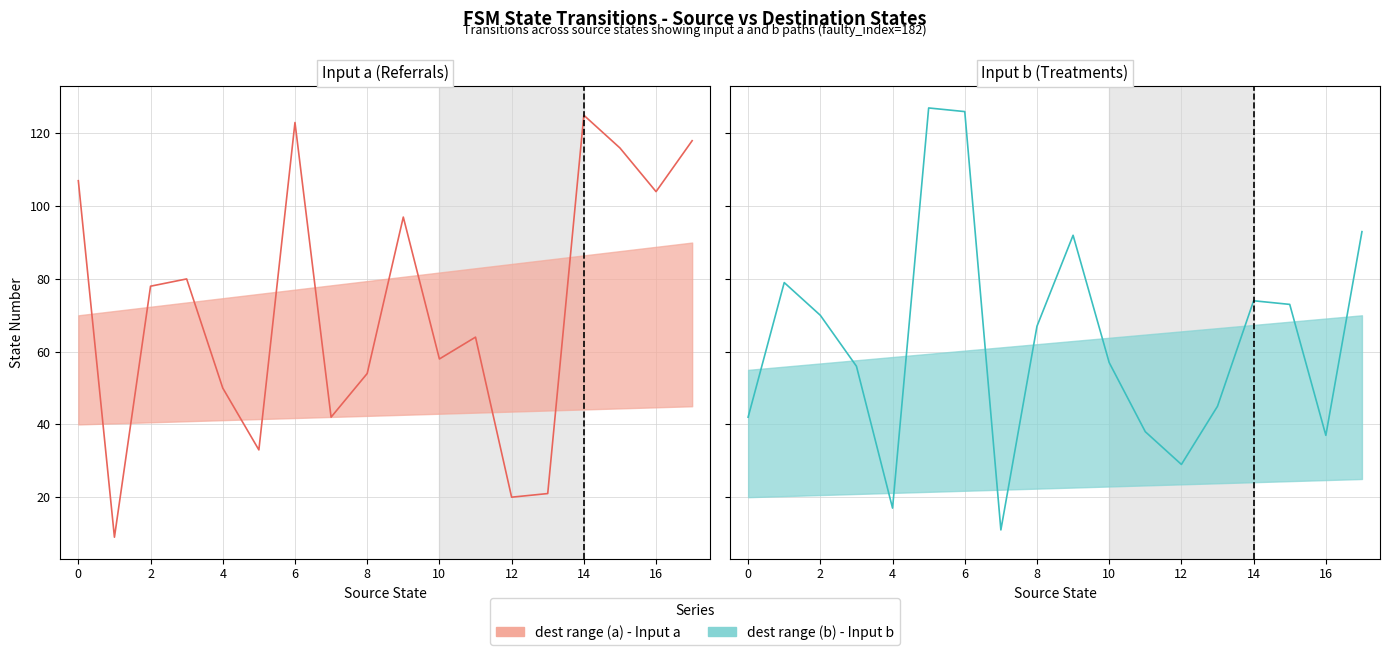

True or false: source_state (a) and source_state (b) cross at least once.

True